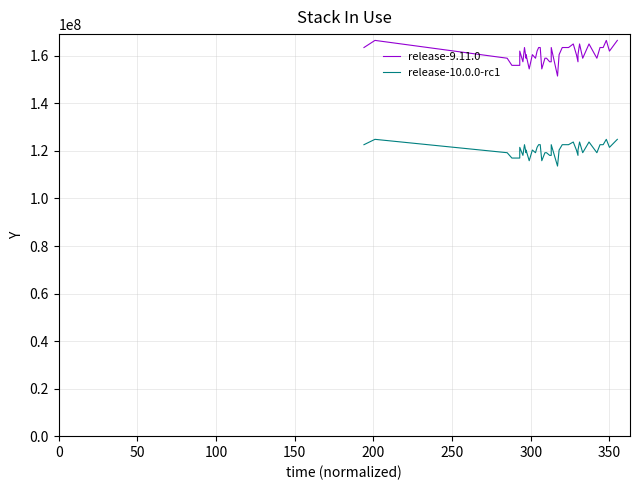

What is the greatest value displayed?

166500000